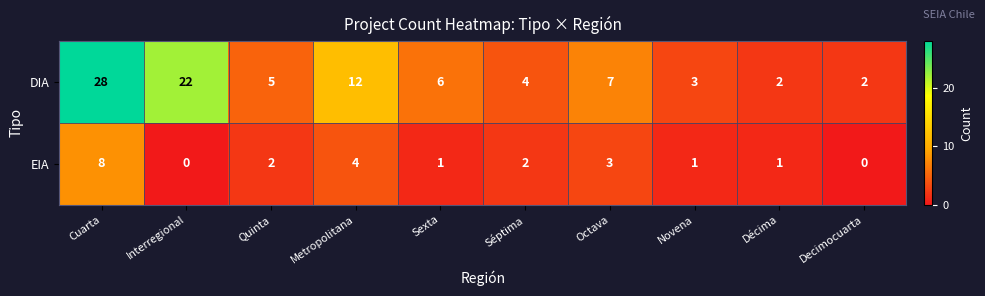

What is the difference between the second highest and minimum values in the EIA series?

4